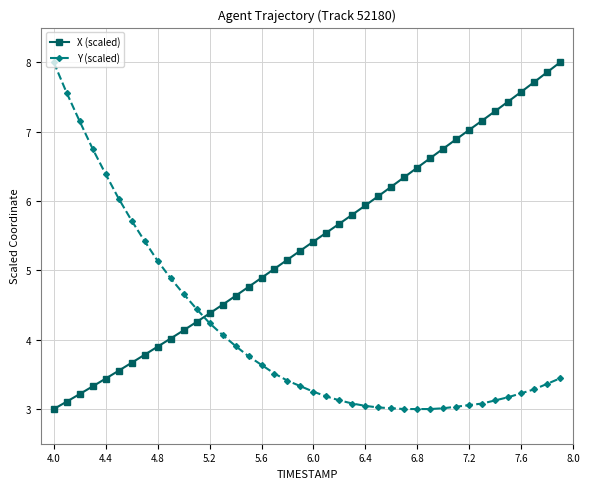

Which series has the largest total across all categories?

X (scaled)